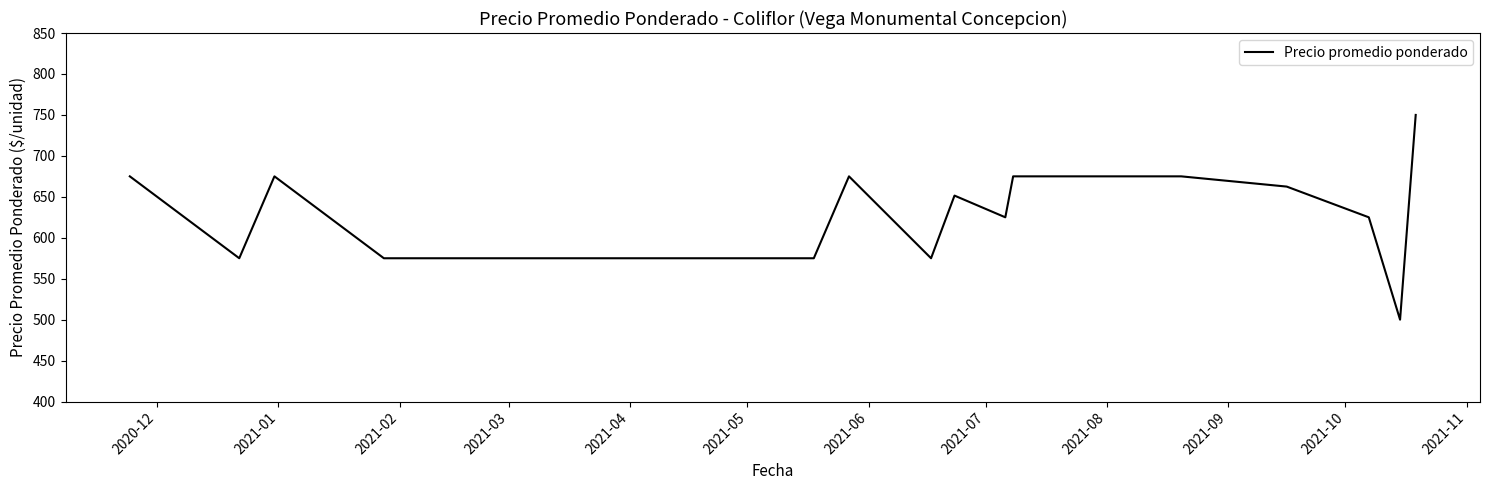

What is the difference between the maximum and minimum values?

250.0